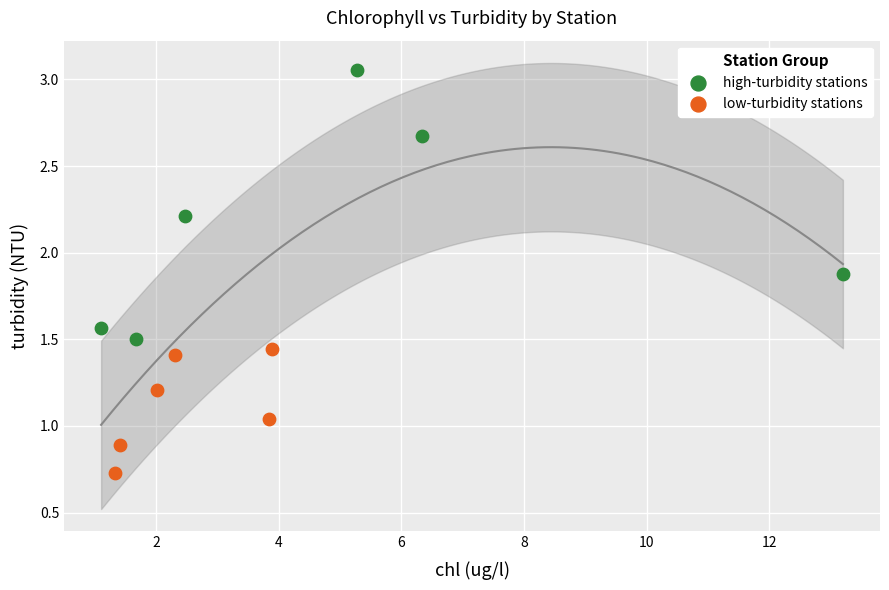

What are all the series names shown in the legend?

high-turbidity stations, low-turbidity stations